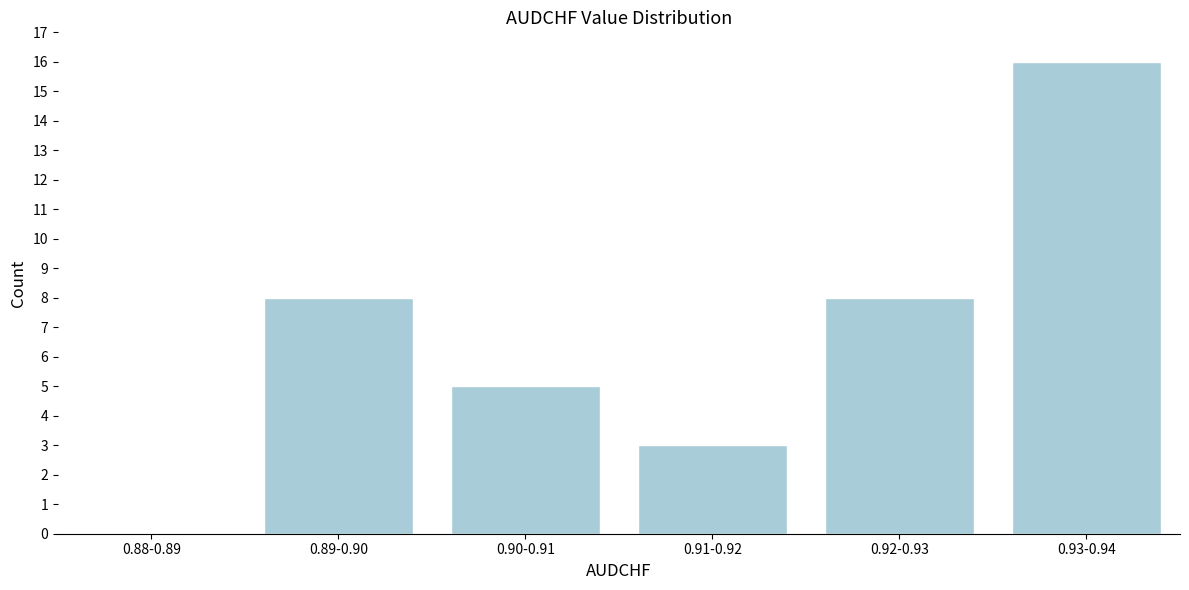

Reading left to right, transcribe all the data shown in this chart.

0.88-0.89=0	0.89-0.90=8	0.90-0.91=5	0.91-0.92=3	0.92-0.93=8	0.93-0.94=16